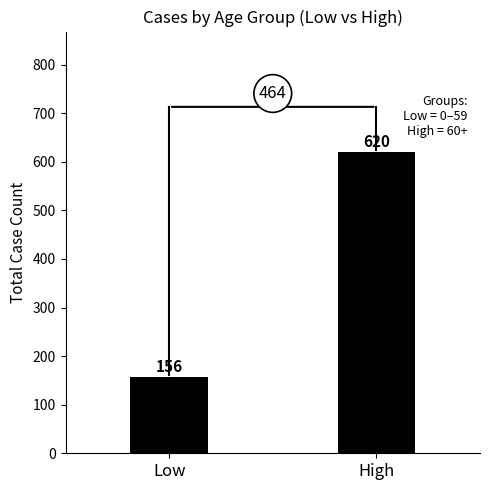

List the labels in order of value, smallest first.

Low, High